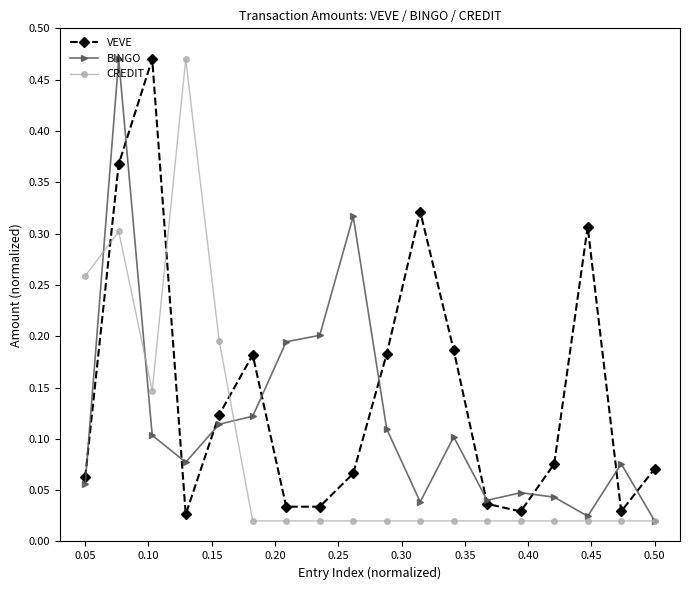

True or false: VEVE has more than 2 points higher than both neighbors.

True